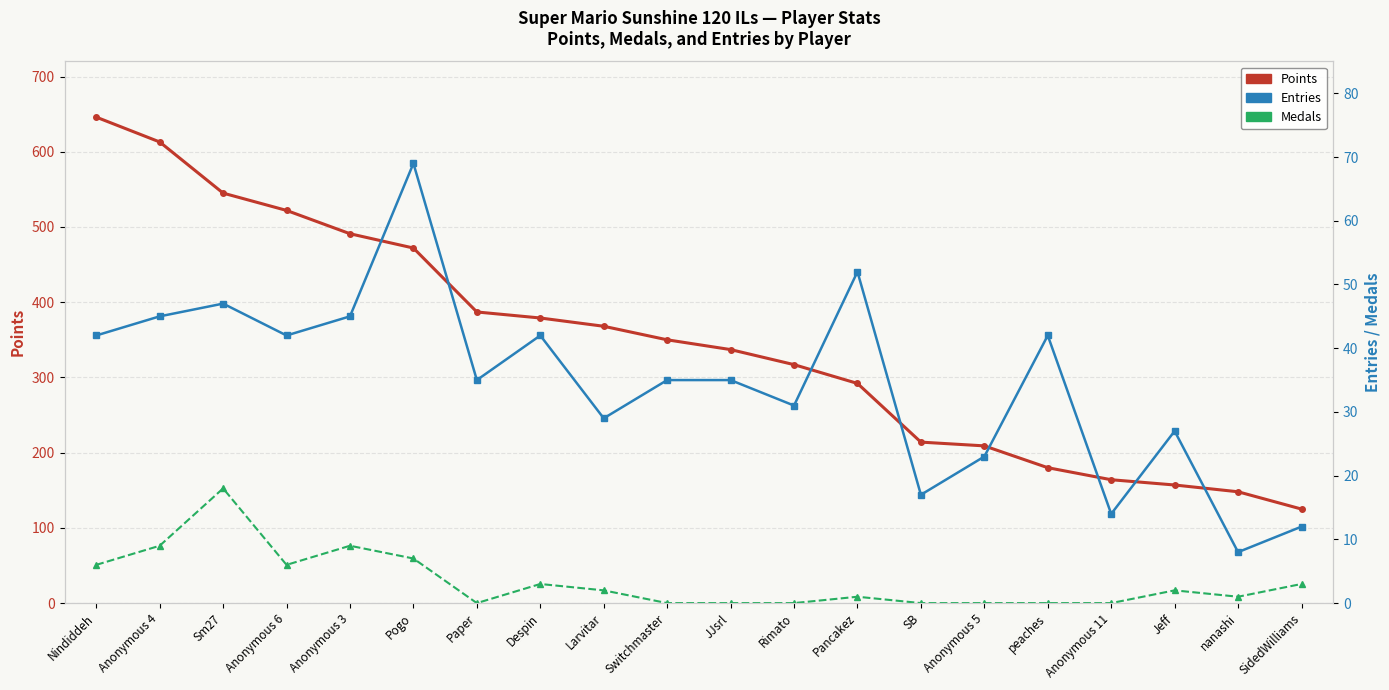

The Medals series shows 9 at Anonymous 11. True or false?

False